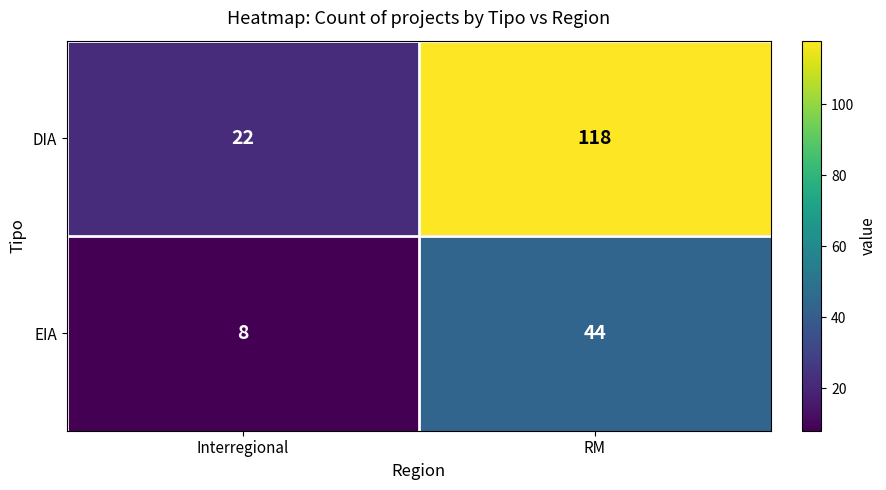

What is the difference between the highest and lowest values at RM?

74